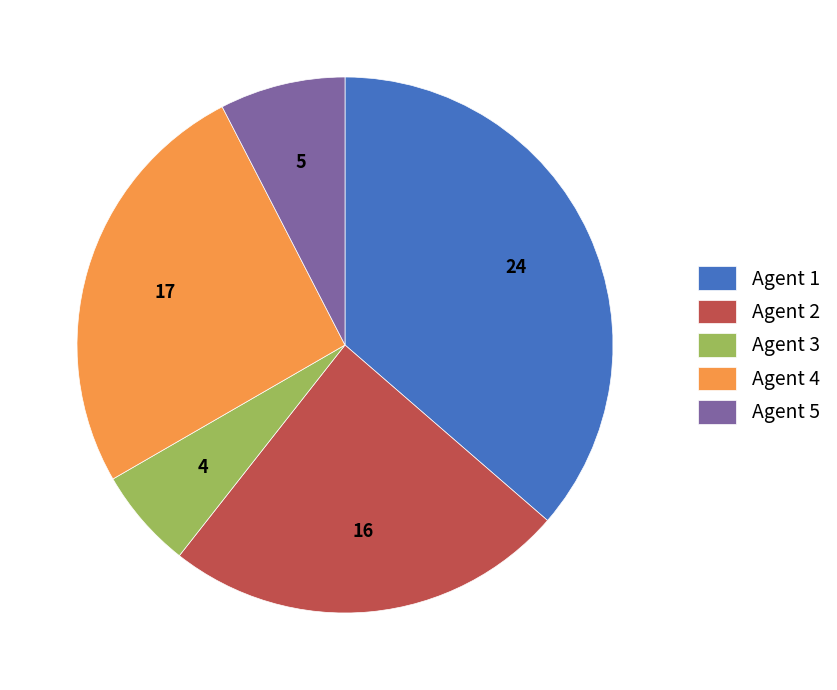

Approximately how many times larger is the value at Agent 2 compared to Agent 1?

0.7